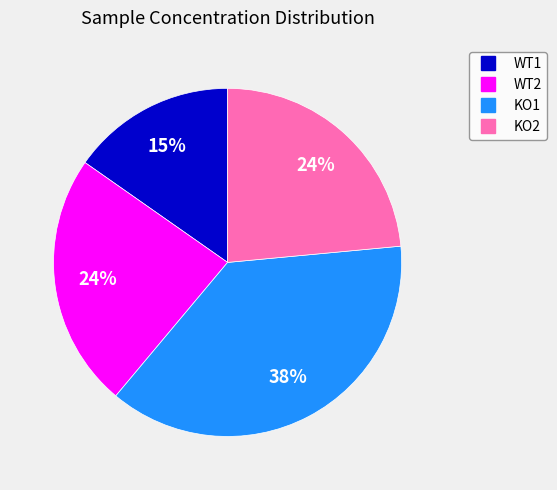

To the nearest percent, what is the difference between the KO2 and KO1 slice percentages?

14%